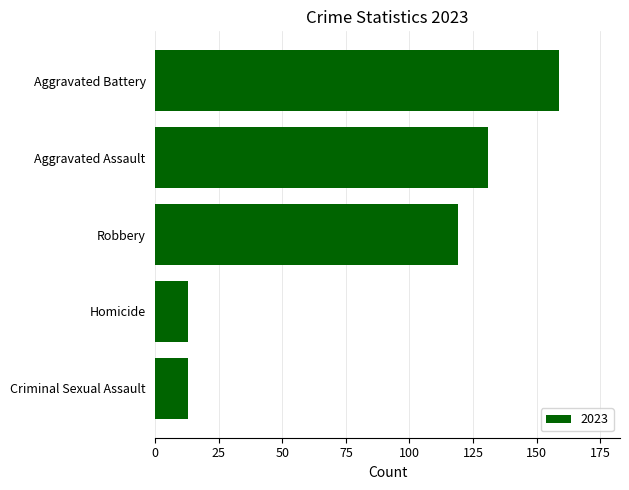

What is the difference between the maximum and minimum values?

146